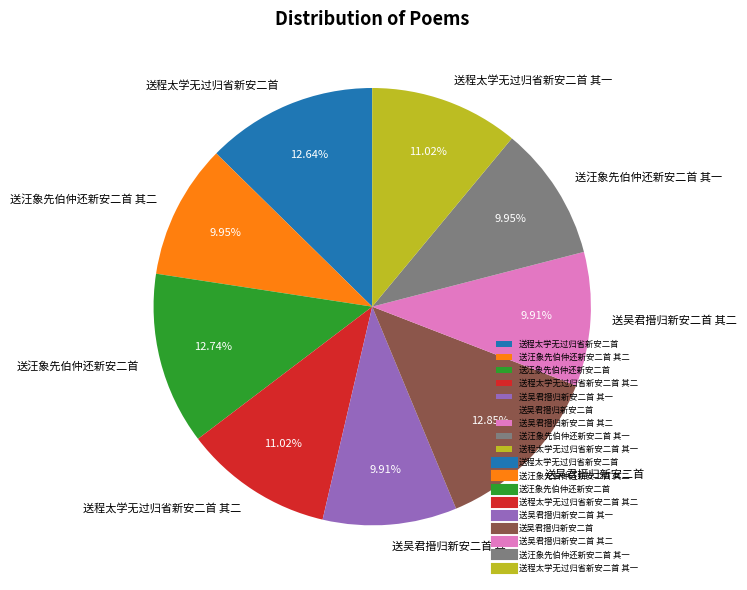

Which has a higher value, 送程太学无过归省新安二首 or 送汪象先伯仲还新安二首 其二?

送程太学无过归省新安二首